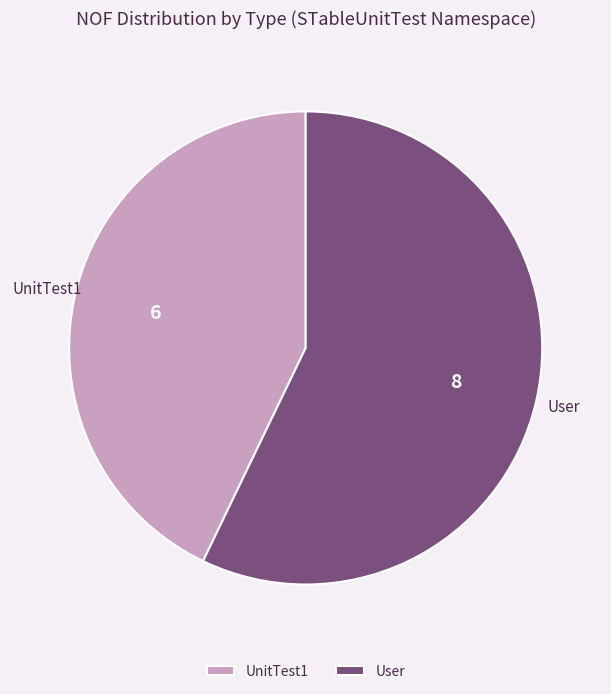

True or false: User accounts for 45% of the total.

False